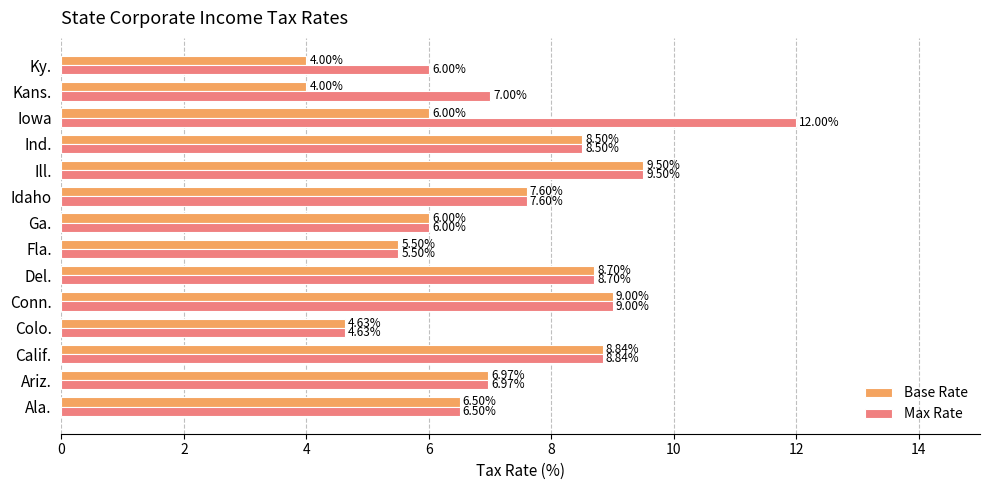

Is the value of Base Rate at Conn. greater than the value of Max Rate at Ala.?

Yes